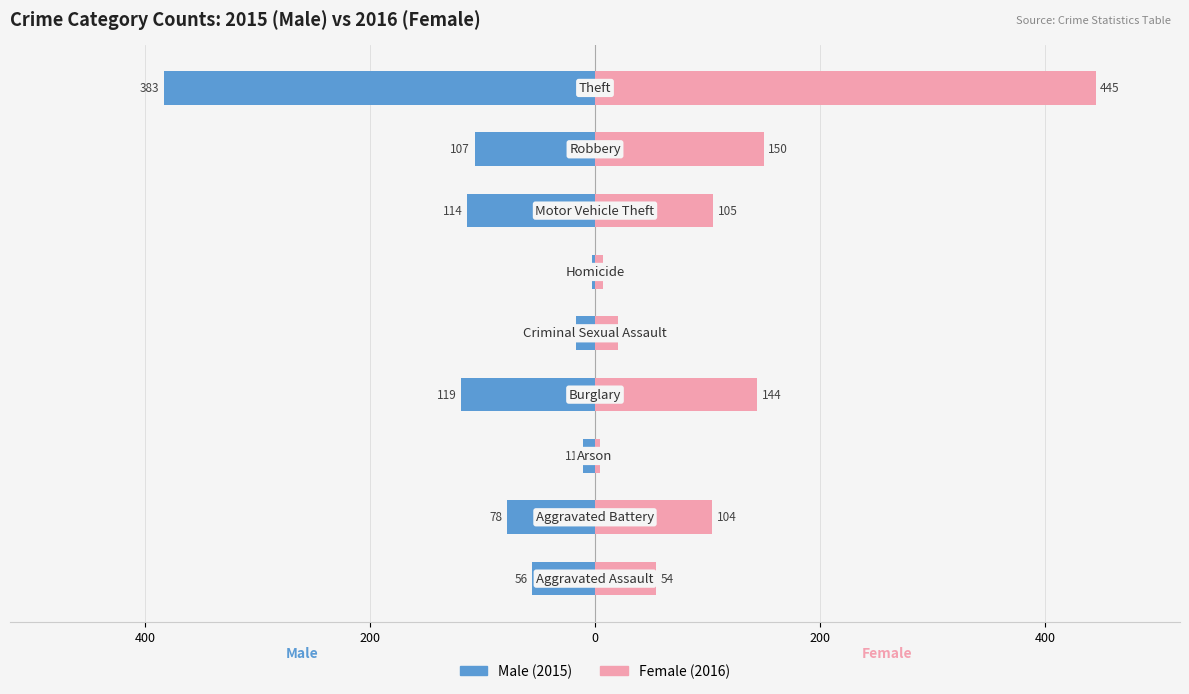

Rank the series by their average value, from lowest to highest.

Male, Female